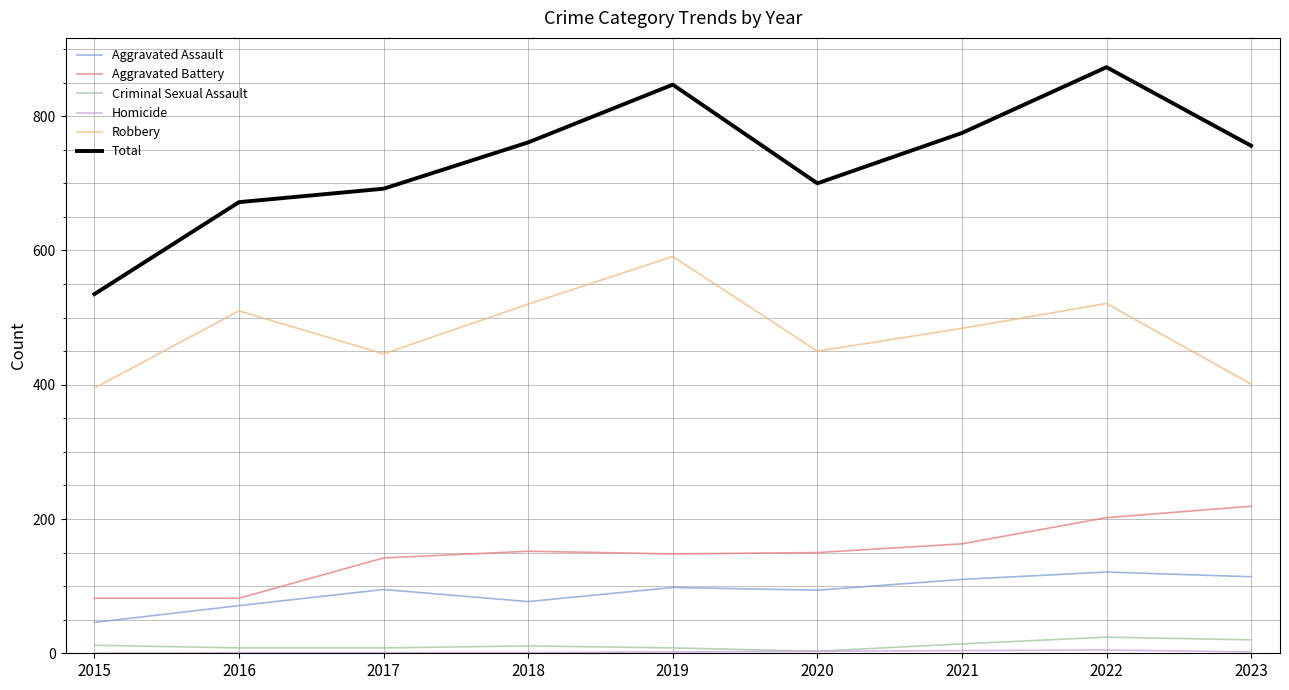

What is the sum of the Aggravated Assault values at 2020 and 2022?

215